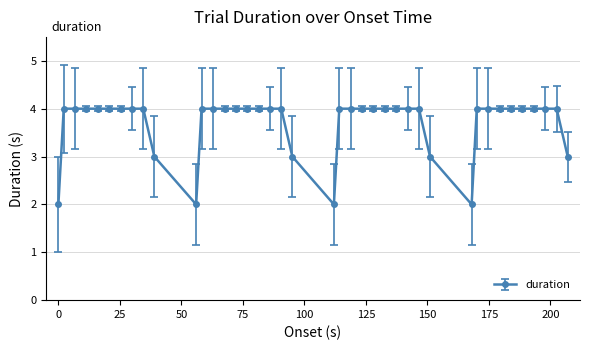

What is the difference between the second highest and second lowest values?

2